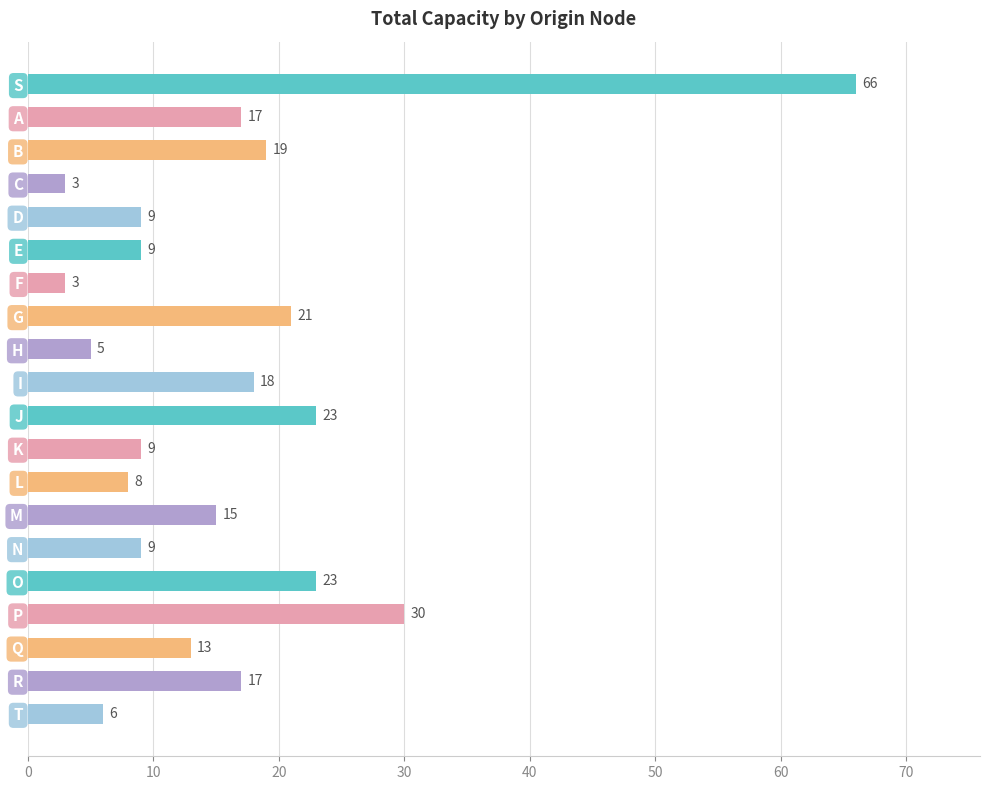

How many series are shown in this chart?

1